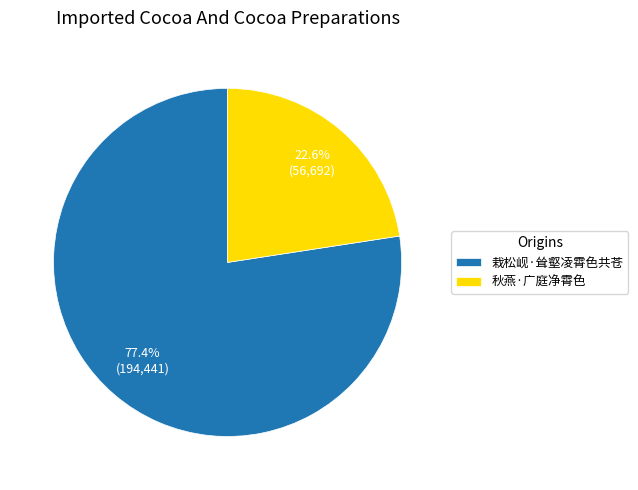

To the nearest percent, what is the average slice percentage?

50%